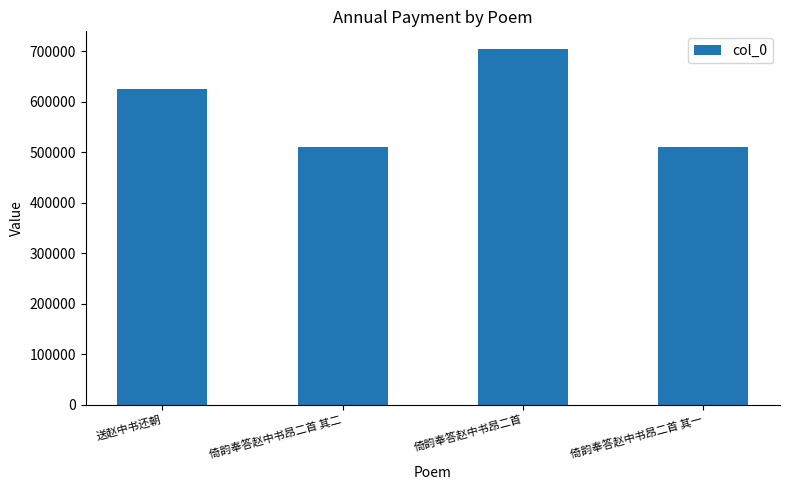

Are the bars horizontal?

No